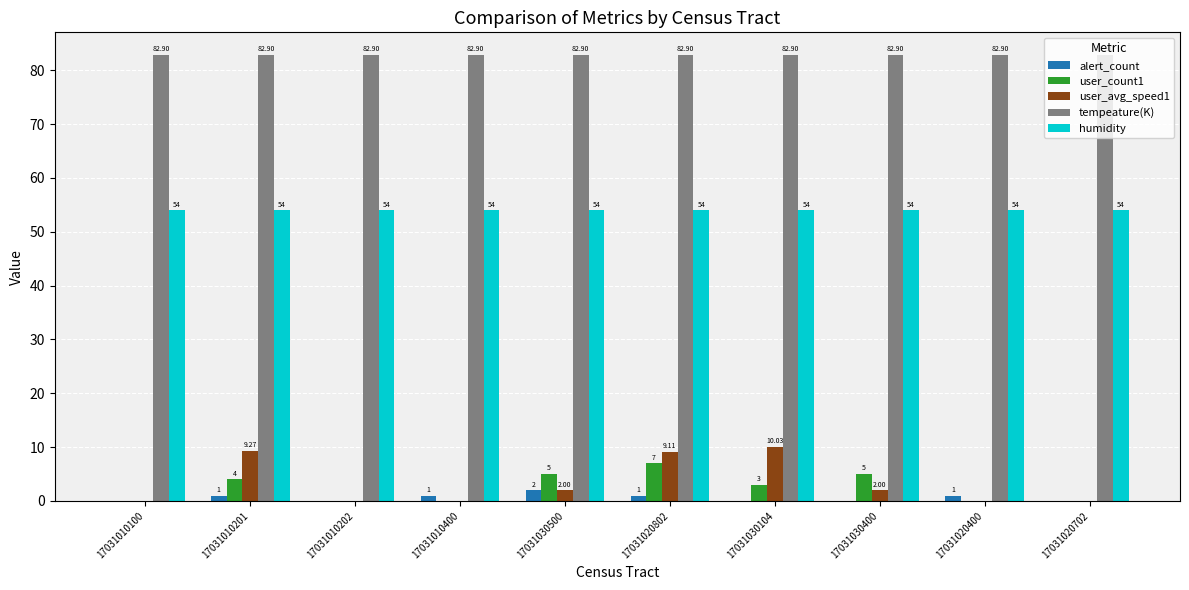

What is the spread (max minus min) of values at 17031020702?

82.9